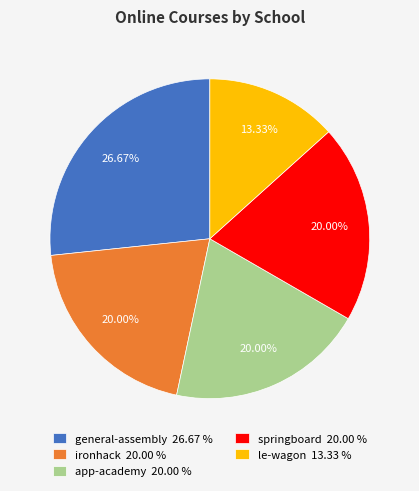

Which has a higher value, springboard 20.00 % or general-assembly 26.67 %?

general-assembly 26.67 %